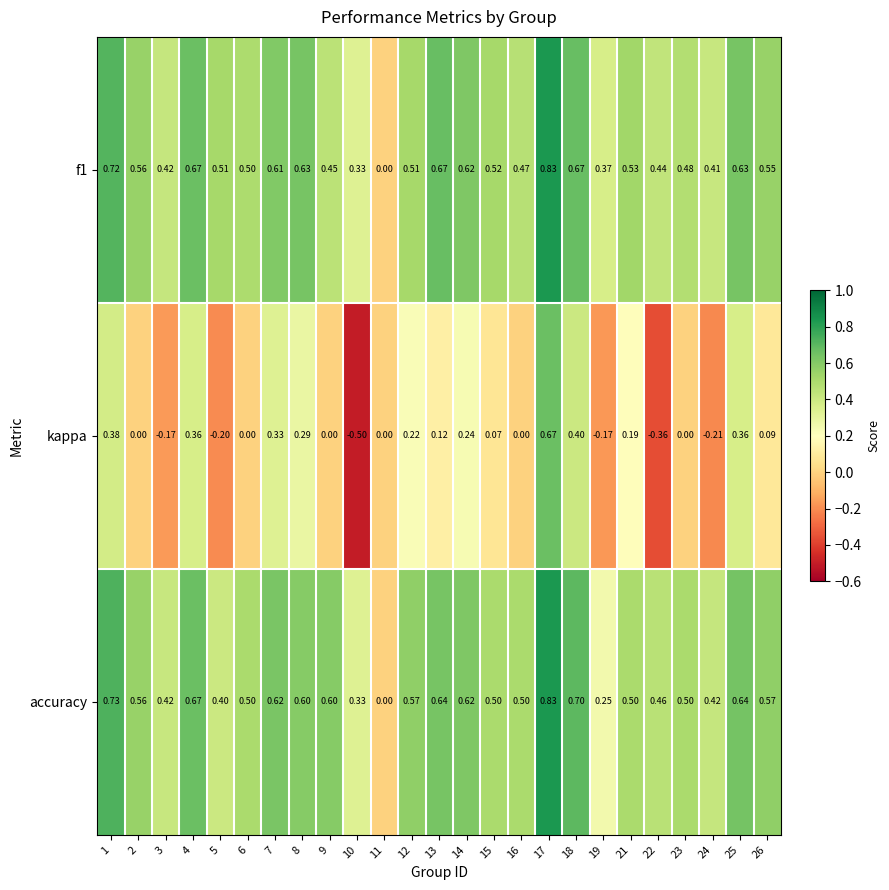

Which series has the largest total across all categories?

accuracy